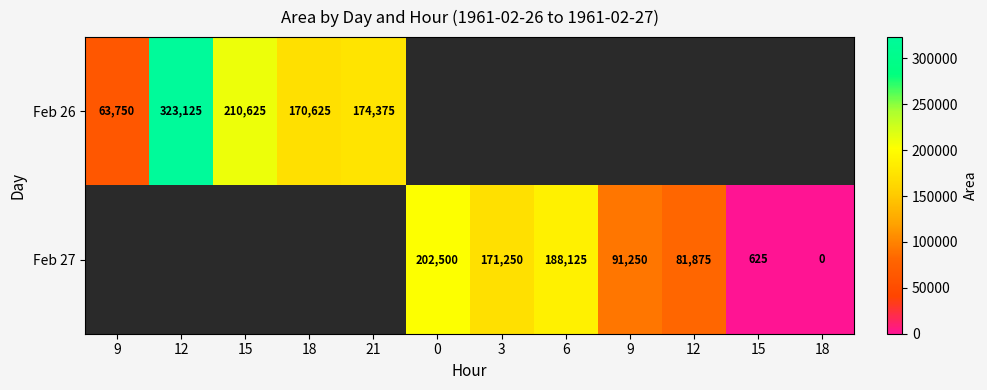

At which category does the chart reach its peak across all series?

12